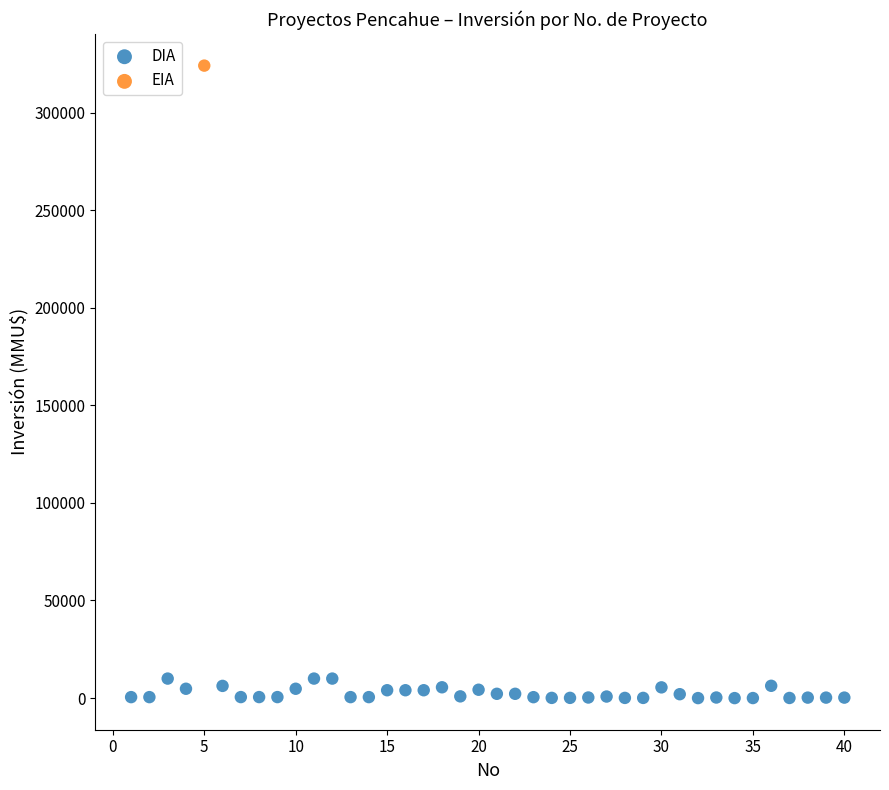

What are all the series names shown in the legend?

DIA, EIA